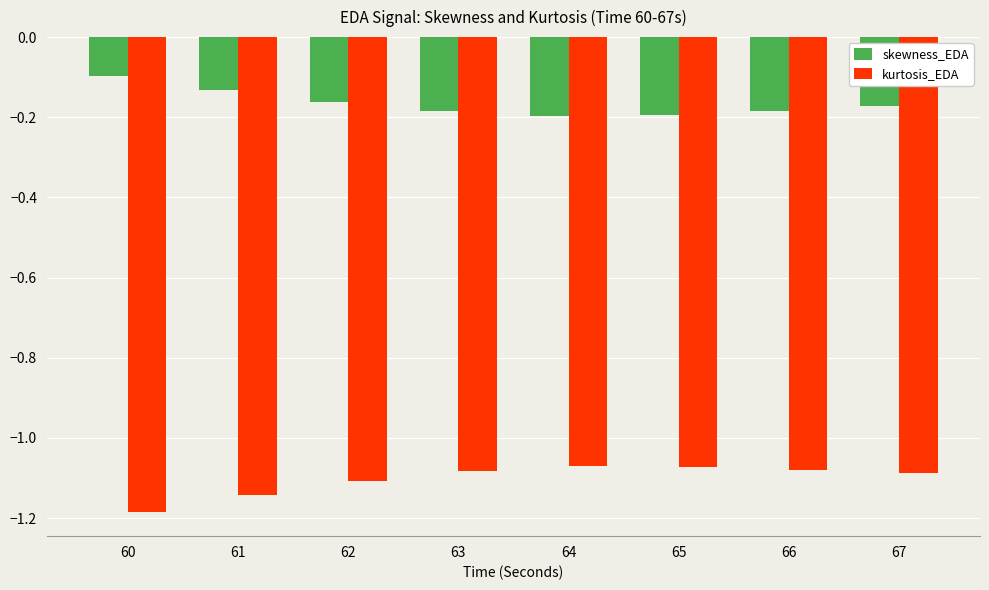

True or false: skewness_EDA has a value of -0.1 at 65.

False